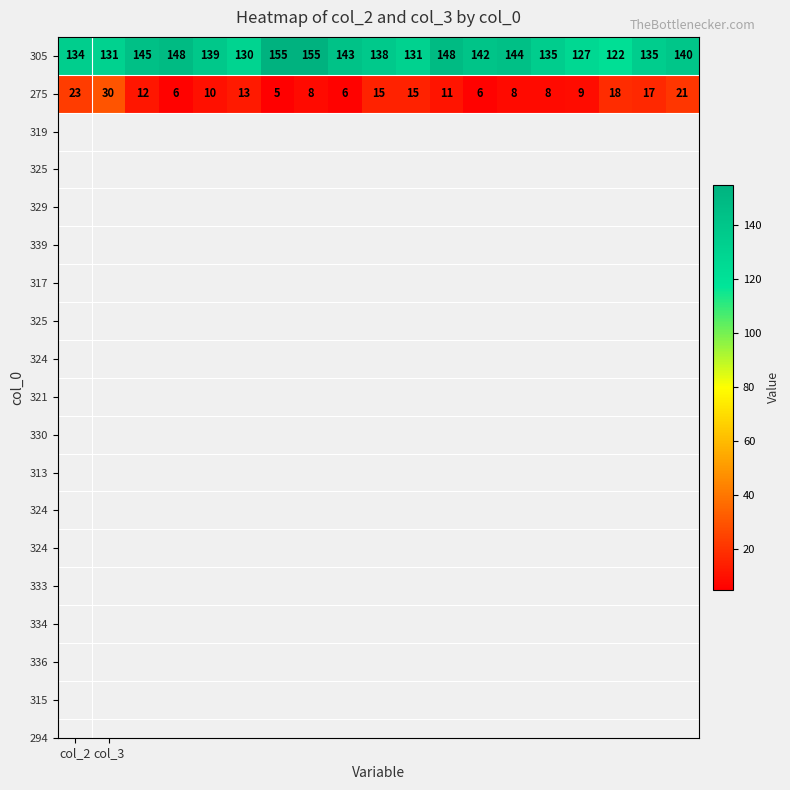

What is the maximum value shown in the chart?

155